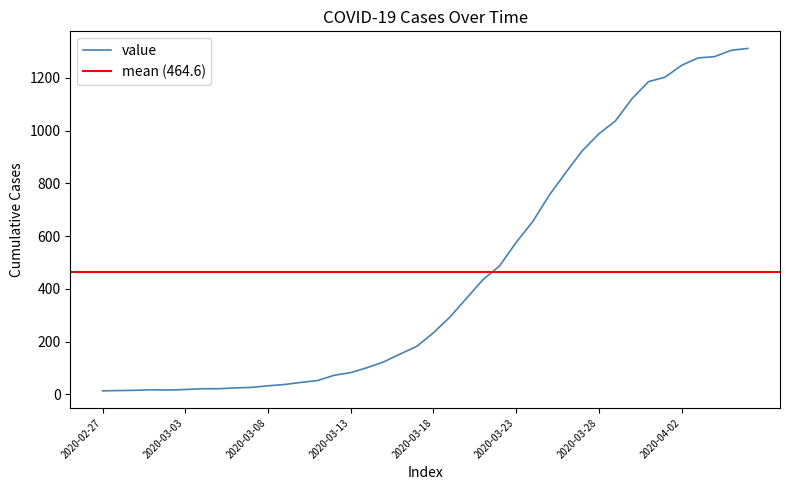

The value at 2020-03-06 is 24. True or false?

True